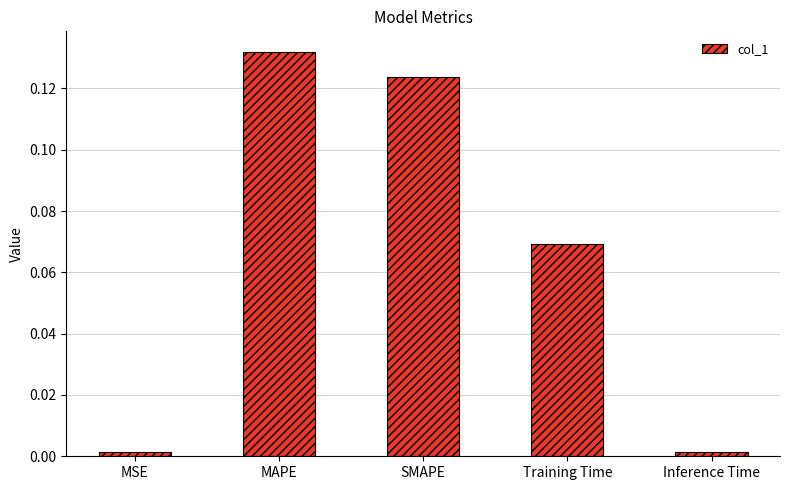

Between Inference Time and SMAPE, which is larger?

SMAPE